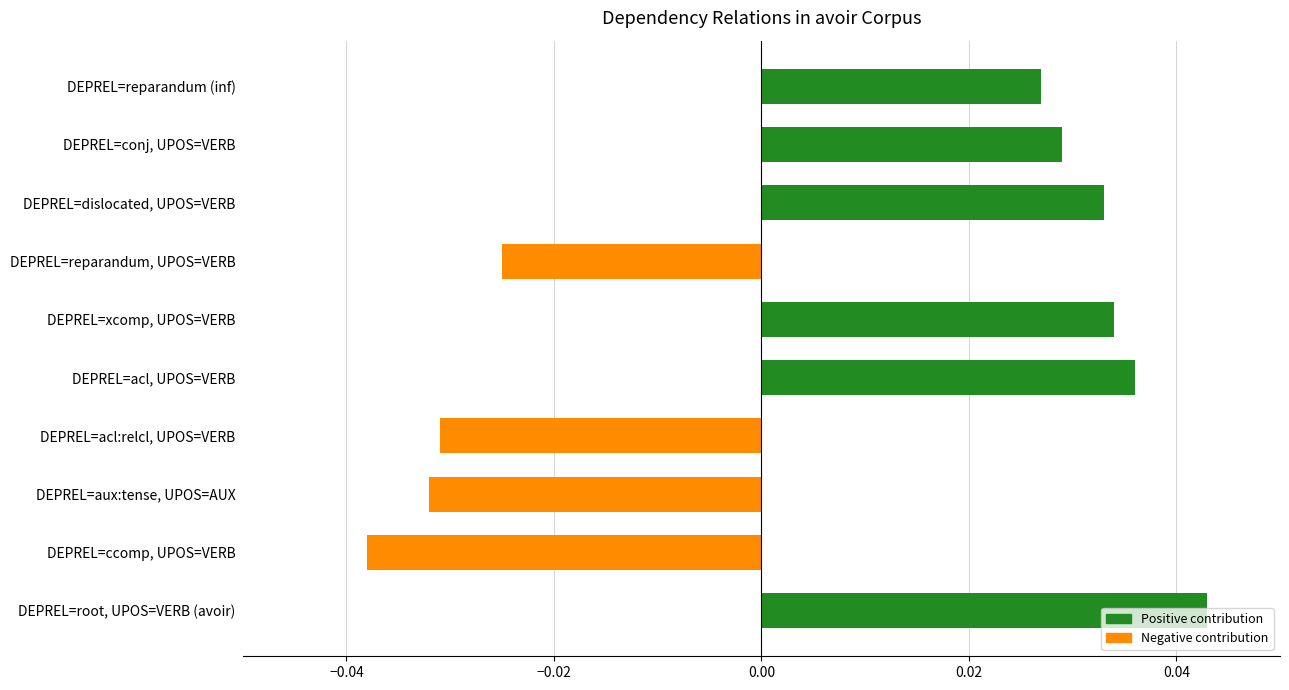

How many data points are above 0?

6